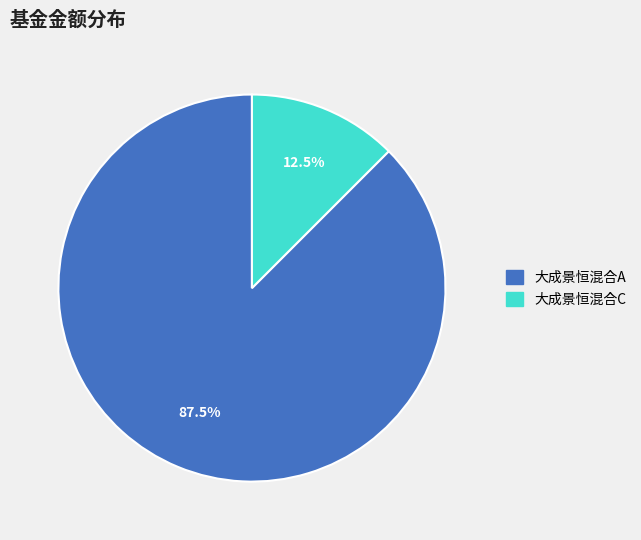

How many slices are in this pie chart?

2